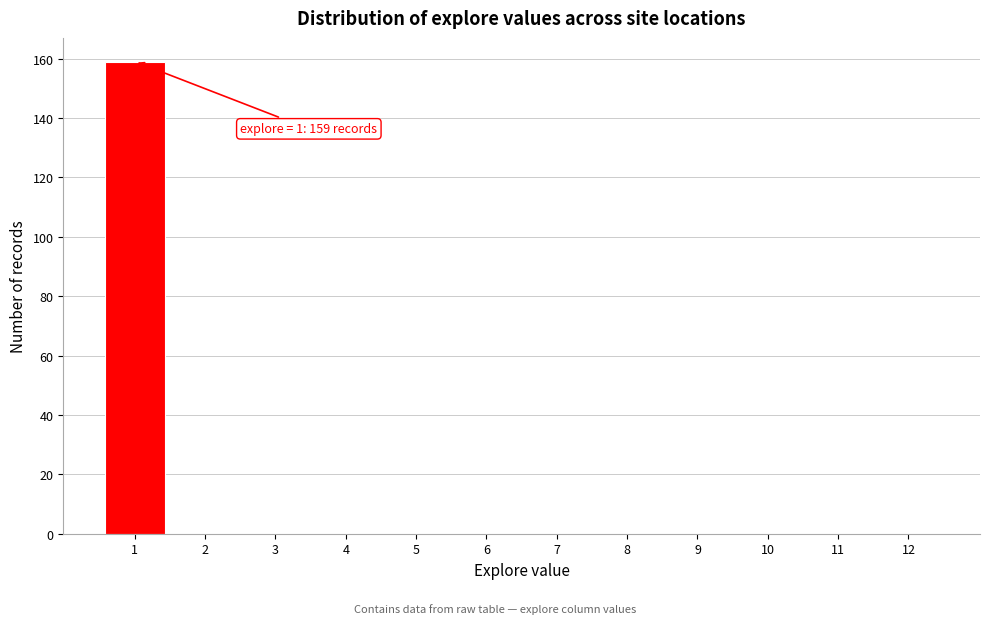

Reading left to right, transcribe all the data shown in this chart.

1=159	2=0	3=0	4=0	5=0	6=0	7=0	8=0	9=0	10=0	11=0	12=0